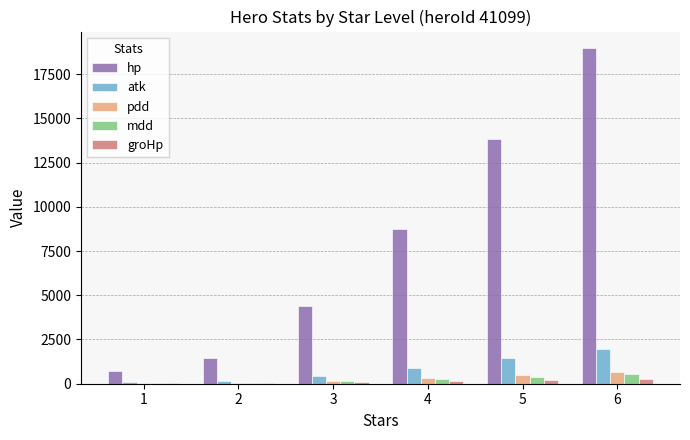

What is the greatest value displayed?

18960